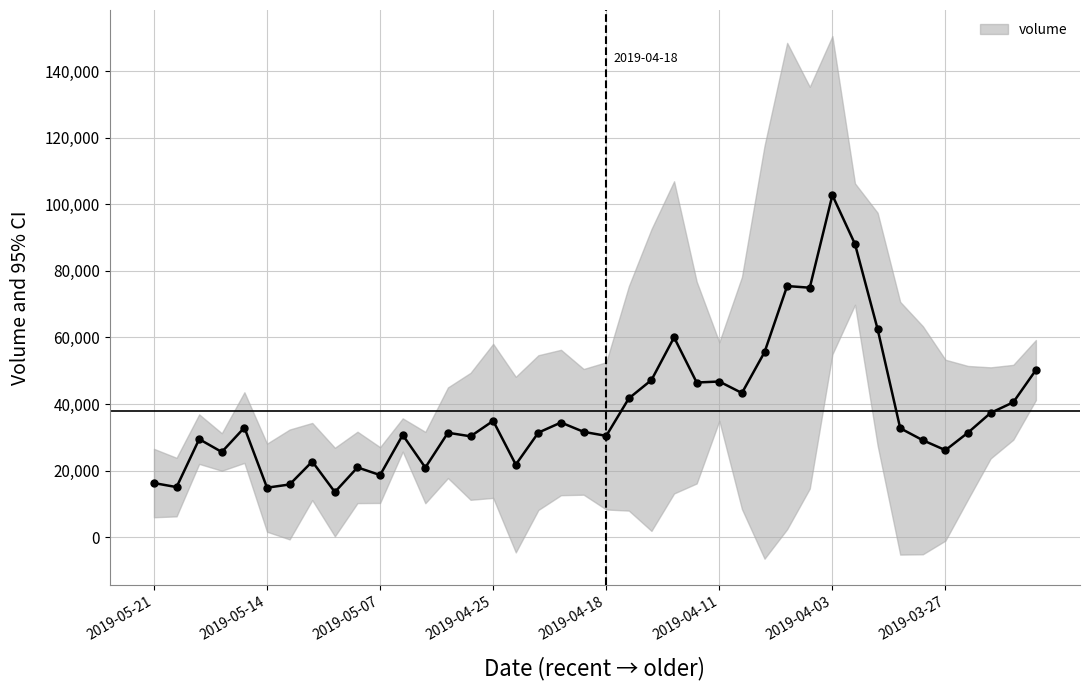

What is the sum of all values?

1516383.0